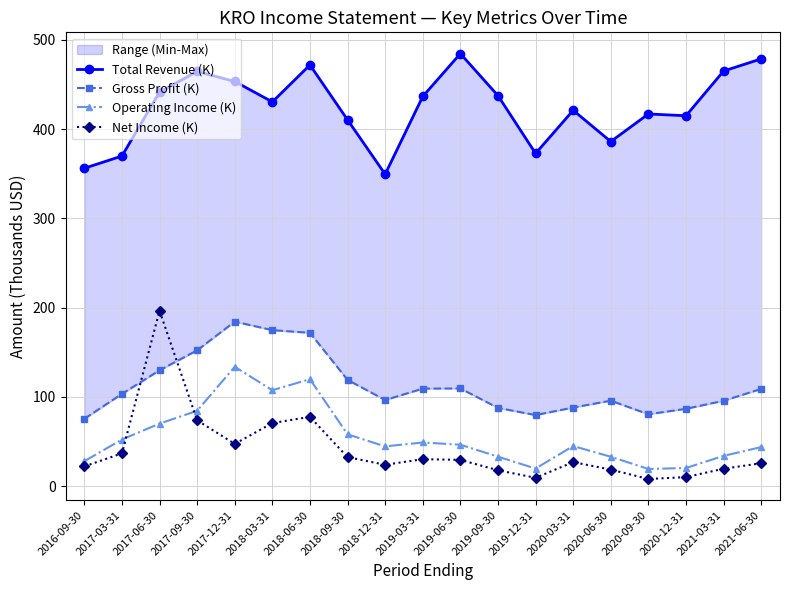

The Operating Income (K) series shows 58.1 at 2018-09-30. True or false?

True